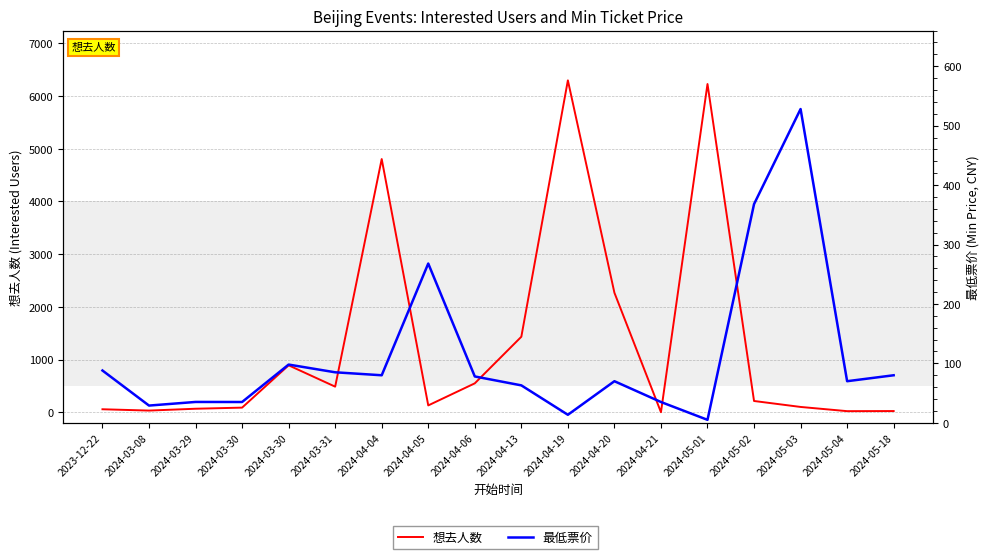

How many data points does each series have?

18